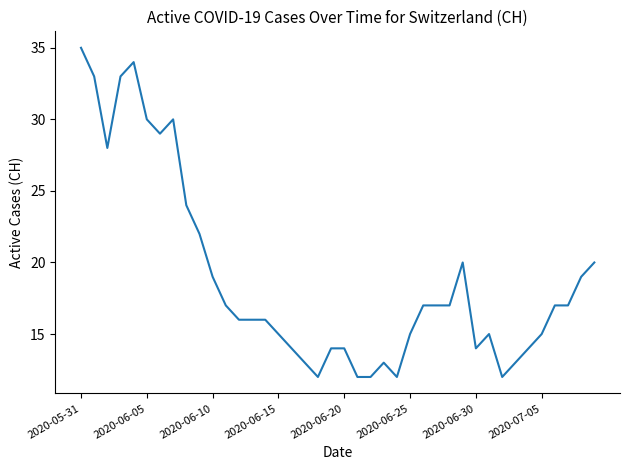

What is the maximum value shown in the chart?

35